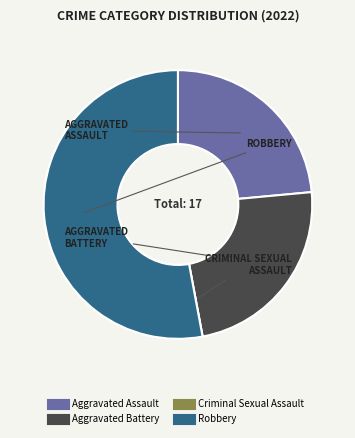

What is the largest slice in the pie chart?

Robbery